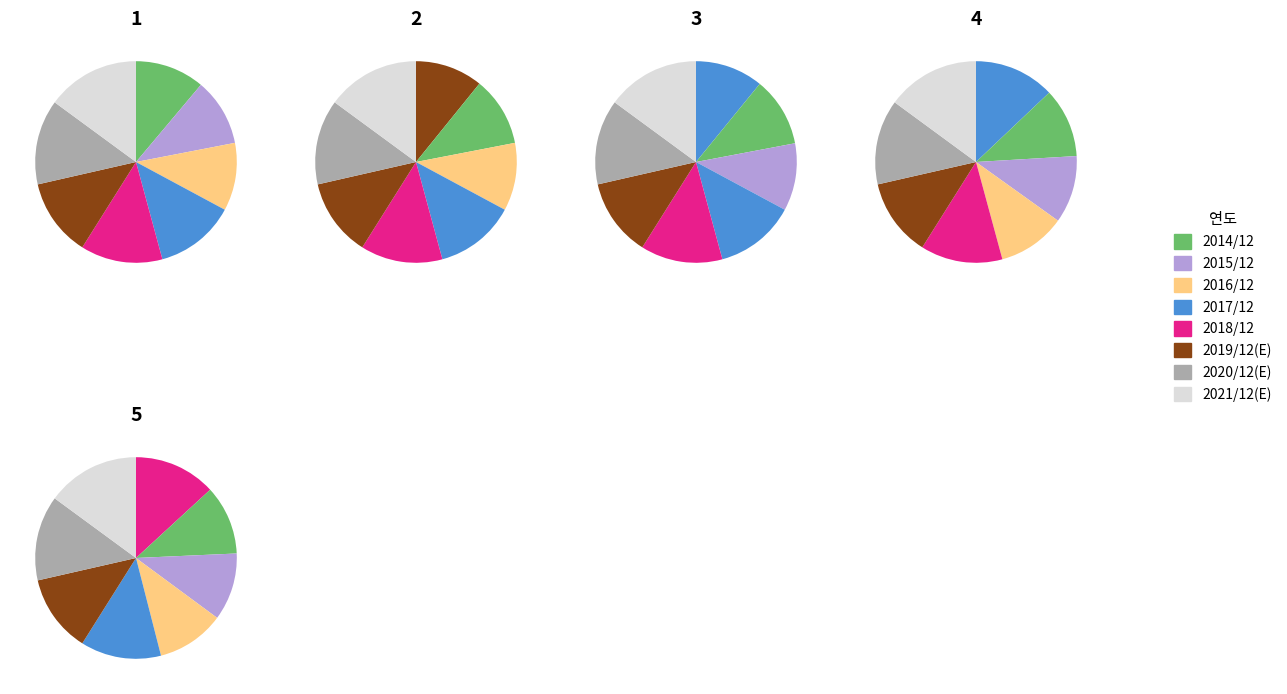

What is the largest slice in the pie chart?

2021/12(E)